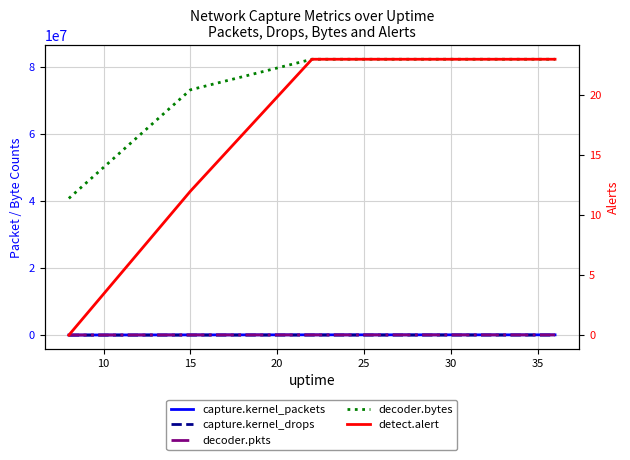

What is the value of the detect.alert point at the 2nd from the left?

12